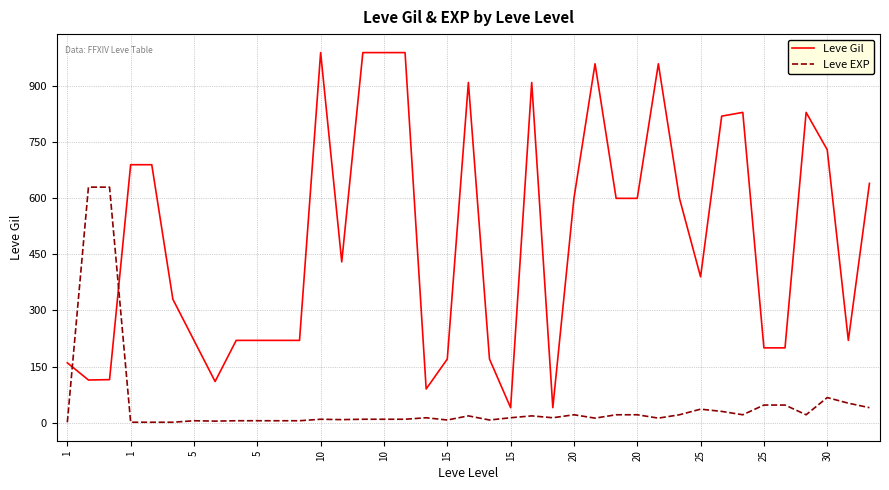

Which series has the largest total across all categories?

Leve Gil